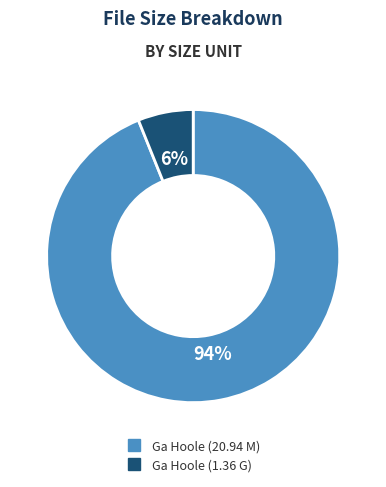

How many slices are in this pie chart?

2